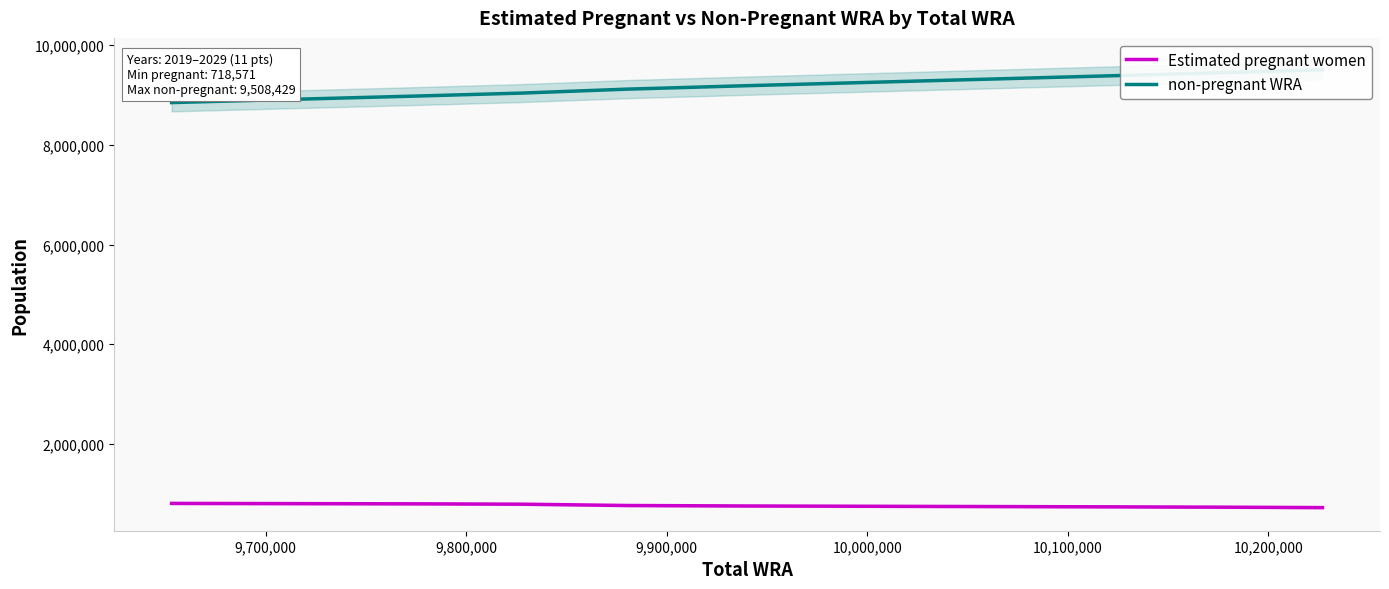

What is the lowest value of the Estimated pregnant women series?

718570.6